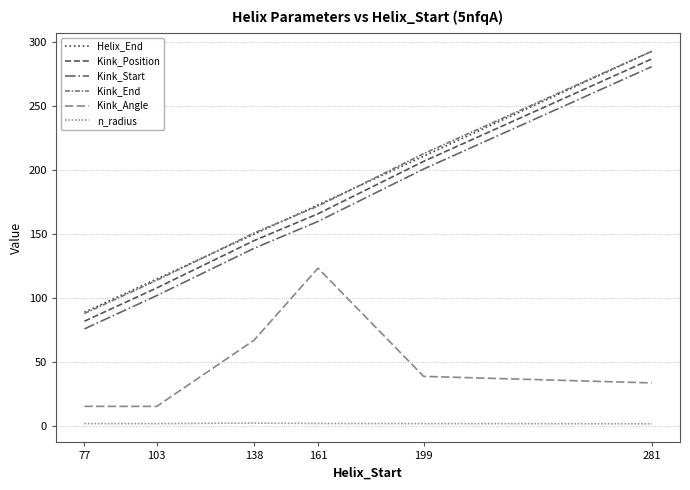

Reading left to right, list all the values displayed in this chart.

Helix_End: 77=89.0	103=115.0	138=150.0	161=173.0	199=211.0	281=293.0
Kink_Position: 77=82.0	103=108.0	138=145.0	161=166.0	199=207.0	281=287.0
Kink_Start: 77=76.0	103=102.0	138=139.0	161=160.0	199=201.0	281=281.0
Kink_End: 77=88.0	103=114.0	138=151.0	161=172.0	199=213.0	281=293.0
Kink_Angle: 77=15.4	103=15.4	138=67.1	161=123.5	199=38.9	281=33.7
n_radius: 77=2.0	103=1.9	138=2.3	161=2.0	199=1.9	281=1.8